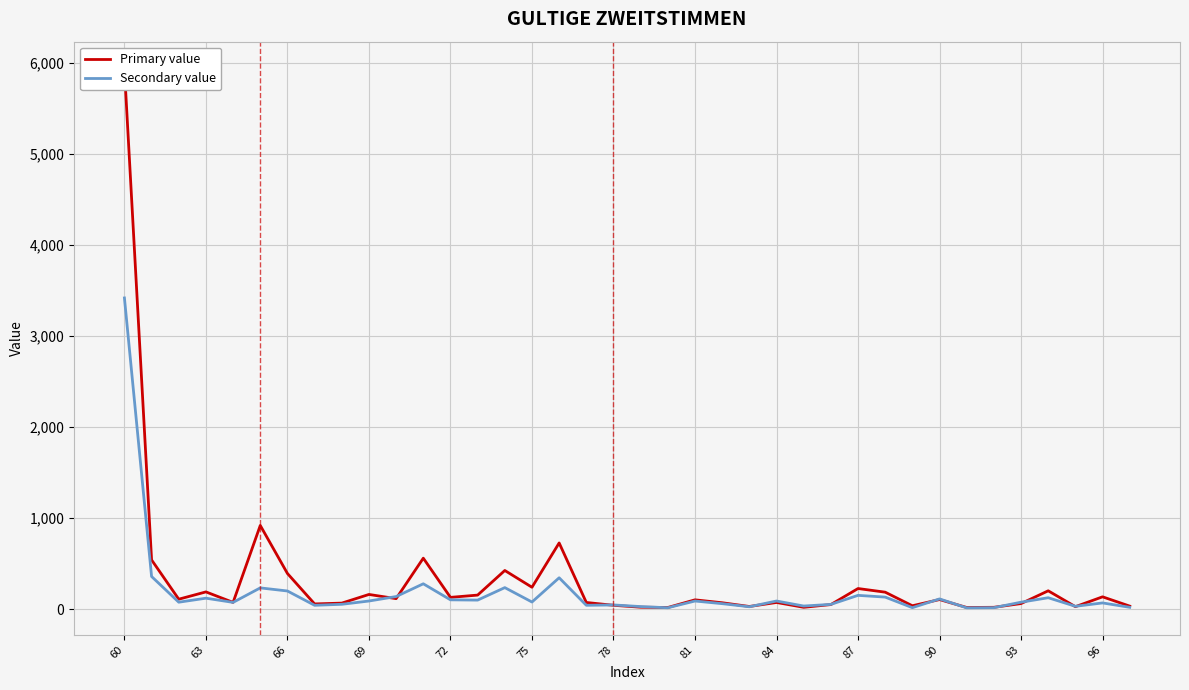

At how many categories does at least one series exceed 3242?

1